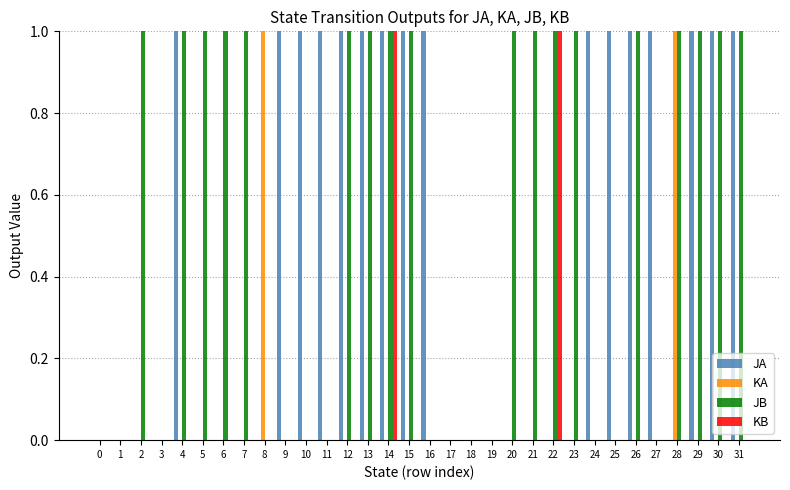

What is the sum of all KA values?

2